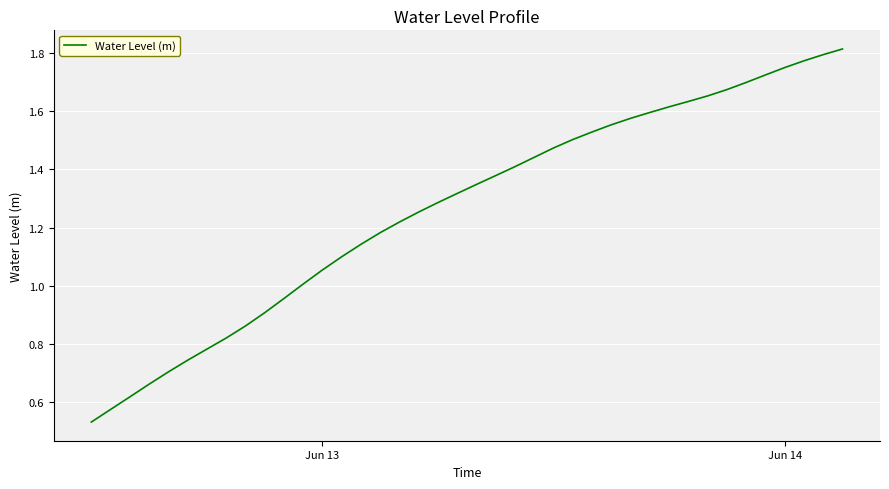

True or false: the data shows 2.9 at Jun 14.

False